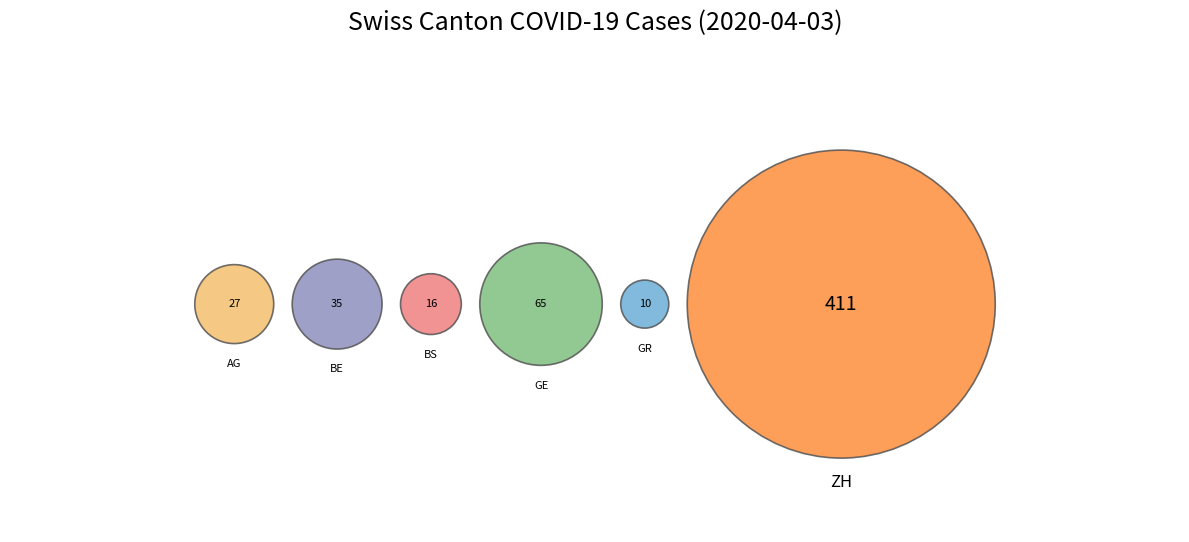

Which slice is the largest?

ZH